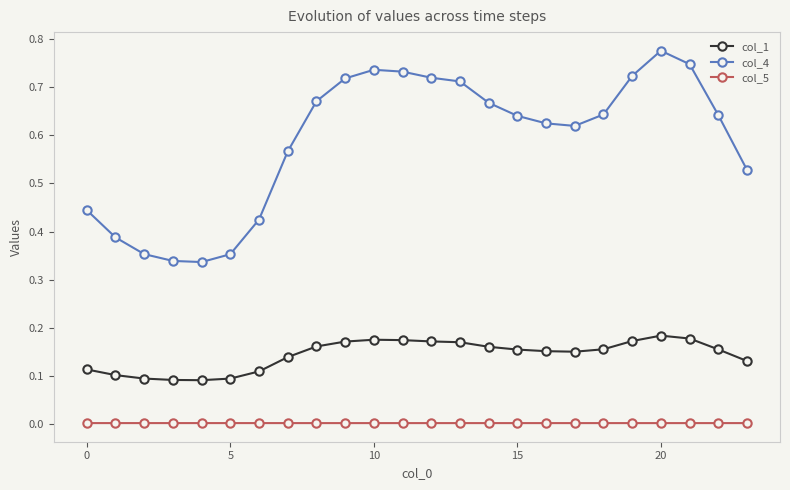

How many data points does each series have?

24